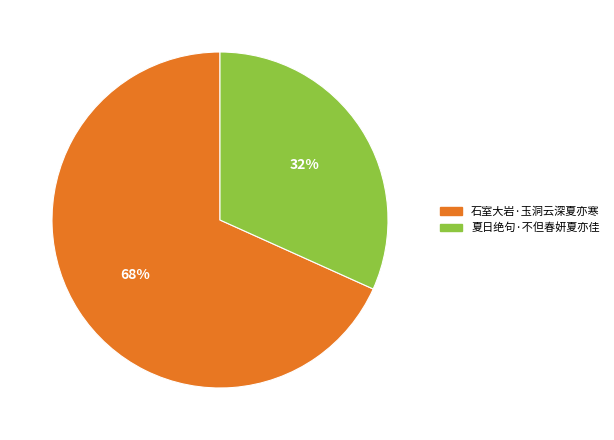

What is the majority slice?

石室大岩·玉洞云深夏亦寒